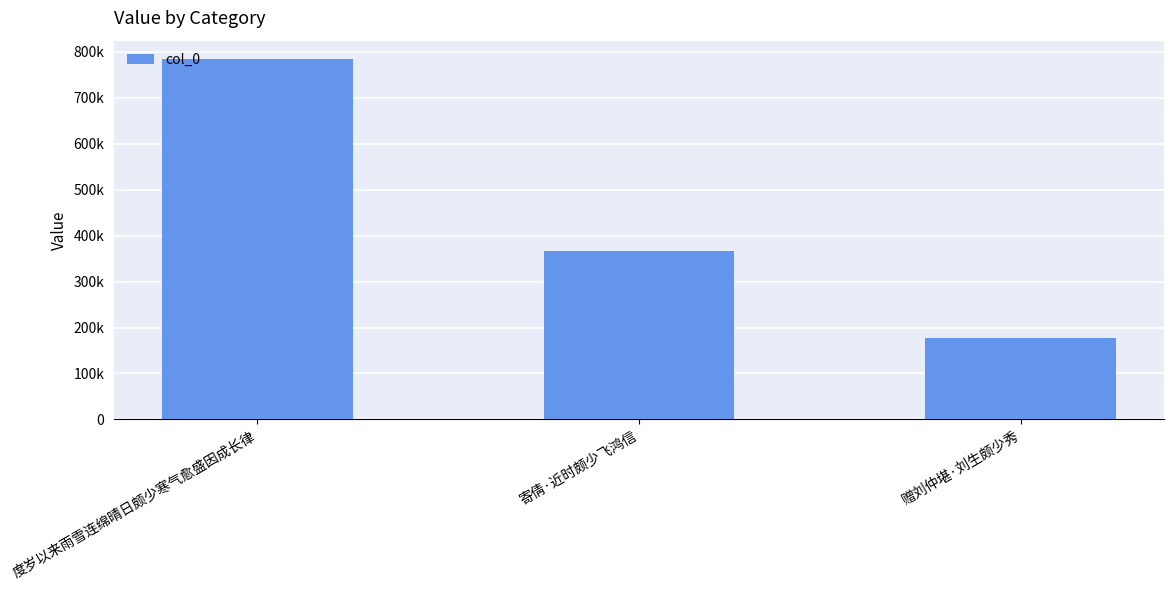

Is it true that the value at 度岁以来雨雪连绵晴日颇少寒气愈盛因成长律 is 540683?

False